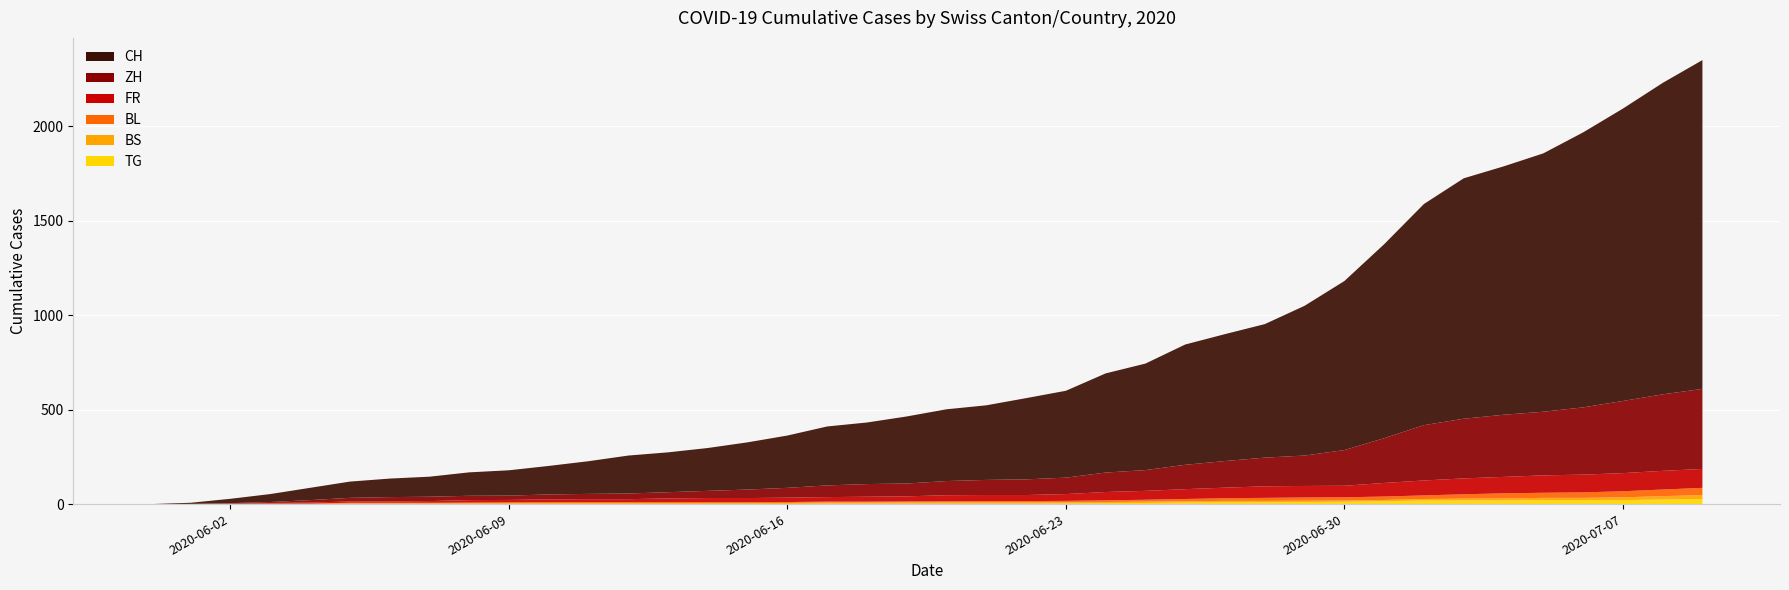

Reading left to right, list all the values displayed in this chart.

TG: 2020-05-31=0	2020-06-01=0	2020-06-02=0	2020-06-03=0	2020-06-04=0	2020-06-05=0	2020-06-06=0	2020-06-07=0	2020-06-08=1	2020-06-09=1	2020-06-10=1	2020-06-11=1	2020-06-12=1	2020-06-13=1	2020-06-14=1	2020-06-15=1	2020-06-16=1	2020-06-17=2	2020-06-18=2	2020-06-19=2	2020-06-20=2	2020-06-21=2	2020-06-22=2	2020-06-23=3	2020-06-24=4	2020-06-25=6	2020-06-26=8	2020-06-27=10	2020-06-28=10	2020-06-29=11	2020-06-30=12	2020-07-01=15	2020-07-02=19	2020-07-03=19	2020-07-04=19	2020-07-05=21	2020-07-06=21	2020-07-07=21	2020-07-08=24	2020-07-09=27
BS: 2020-05-31=0	2020-06-01=0	2020-06-02=0	2020-06-03=1	2020-06-04=1	2020-06-05=4	2020-06-06=4	2020-06-07=4	2020-06-08=4	2020-06-09=5	2020-06-10=5	2020-06-11=5	2020-06-12=5	2020-06-13=5	2020-06-14=5	2020-06-15=5	2020-06-16=5	2020-06-17=6	2020-06-18=6	2020-06-19=7	2020-06-20=7	2020-06-21=7	2020-06-22=7	2020-06-23=7	2020-06-24=7	2020-06-25=7	2020-06-26=7	2020-06-27=7	2020-06-28=7	2020-06-29=7	2020-06-30=7	2020-07-01=7	2020-07-02=8	2020-07-03=10	2020-07-04=11	2020-07-05=12	2020-07-06=12	2020-07-07=15	2020-07-08=18	2020-07-09=21
BL: 2020-05-31=0	2020-06-01=1	2020-06-02=1	2020-06-03=2	2020-06-04=2	2020-06-05=3	2020-06-06=3	2020-06-07=3	2020-06-08=3	2020-06-09=3	2020-06-10=4	2020-06-11=4	2020-06-12=4	2020-06-13=4	2020-06-14=4	2020-06-15=4	2020-06-16=5	2020-06-17=5	2020-06-18=5	2020-06-19=5	2020-06-20=6	2020-06-21=7	2020-06-22=7	2020-06-23=7	2020-06-24=9	2020-06-25=10	2020-06-26=12	2020-06-27=14	2020-06-28=16	2020-06-29=17	2020-06-30=17	2020-07-01=18	2020-07-02=19	2020-07-03=23	2020-07-04=27	2020-07-05=27	2020-07-06=29	2020-07-07=32	2020-07-08=35	2020-07-09=38
FR: 2020-05-31=0	2020-06-01=0	2020-06-02=2	2020-06-03=3	2020-06-04=5	2020-06-05=7	2020-06-06=7	2020-06-07=9	2020-06-08=13	2020-06-09=13	2020-06-10=15	2020-06-11=16	2020-06-12=16	2020-06-13=20	2020-06-14=22	2020-06-15=22	2020-06-16=23	2020-06-17=24	2020-06-18=26	2020-06-19=27	2020-06-20=32	2020-06-21=32	2020-06-22=32	2020-06-23=36	2020-06-24=44	2020-06-25=47	2020-06-26=52	2020-06-27=56	2020-06-28=61	2020-06-29=61	2020-06-30=61	2020-07-01=72	2020-07-02=79	2020-07-03=84	2020-07-04=87	2020-07-05=92	2020-07-06=94	2020-07-07=96	2020-07-08=99	2020-07-09=100
ZH: 2020-05-31=0	2020-06-01=0	2020-06-02=2	2020-06-03=5	2020-06-04=13	2020-06-05=19	2020-06-06=23	2020-06-07=23	2020-06-08=23	2020-06-09=23	2020-06-10=26	2020-06-11=28	2020-06-12=30	2020-06-13=33	2020-06-14=38	2020-06-15=45	2020-06-16=52	2020-06-17=62	2020-06-18=67	2020-06-19=68	2020-06-20=75	2020-06-21=80	2020-06-22=83	2020-06-23=87	2020-06-24=103	2020-06-25=110	2020-06-26=129	2020-06-27=141	2020-06-28=152	2020-06-29=161	2020-06-30=189	2020-07-01=237	2020-07-02=293	2020-07-03=316	2020-07-04=329	2020-07-05=337	2020-07-06=356	2020-07-07=382	2020-07-08=405	2020-07-09=424
CH: 2020-05-31=0	2020-06-01=6	2020-06-02=23	2020-06-03=42	2020-06-04=65	2020-06-05=86	2020-06-06=98	2020-06-07=106	2020-06-08=124	2020-06-09=134	2020-06-10=151	2020-06-11=173	2020-06-12=201	2020-06-13=211	2020-06-14=227	2020-06-15=250	2020-06-16=277	2020-06-17=312	2020-06-18=326	2020-06-19=355	2020-06-20=380	2020-06-21=395	2020-06-22=430	2020-06-23=460	2020-06-24=525	2020-06-25=564	2020-06-26=637	2020-06-27=672	2020-06-28=707	2020-06-29=793	2020-06-30=895	2020-07-01=1027	2020-07-02=1171	2020-07-03=1273	2020-07-04=1315	2020-07-05=1368	2020-07-06=1456	2020-07-07=1548	2020-07-08=1649	2020-07-09=1741